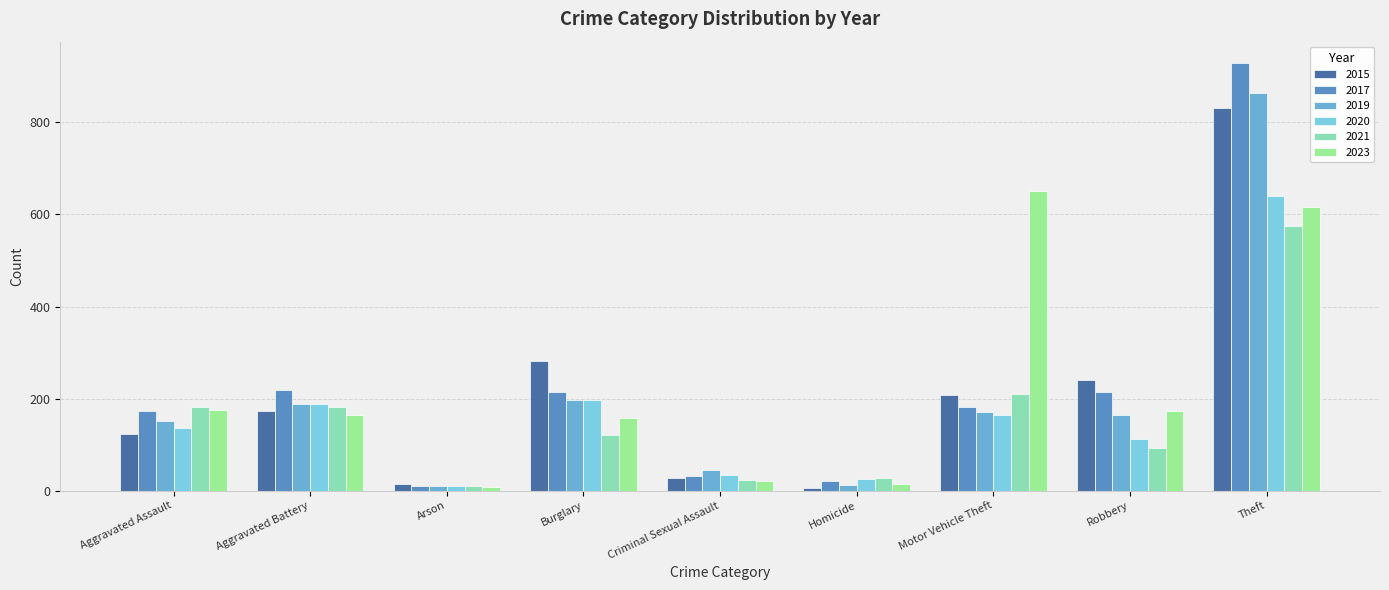

What position from the left is Robbery?

8